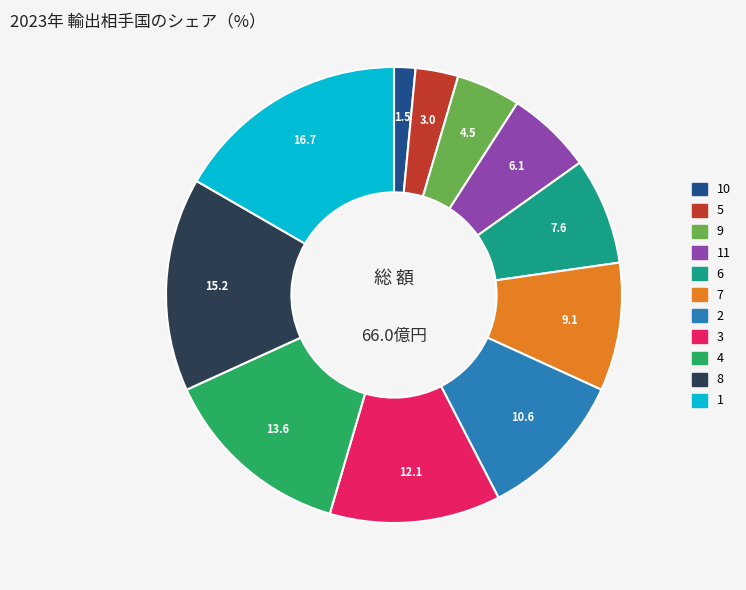

Count the number of slices in the pie.

11